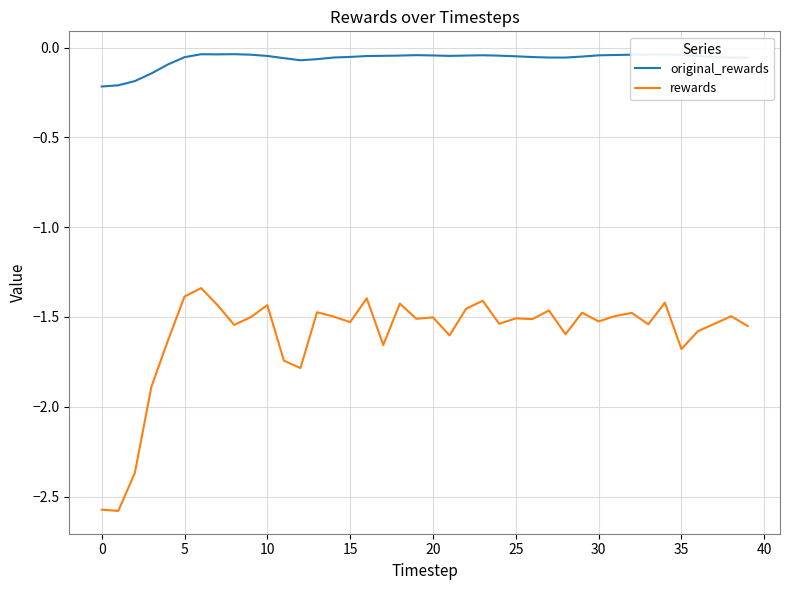

Which series has the largest range (max minus min)?

rewards